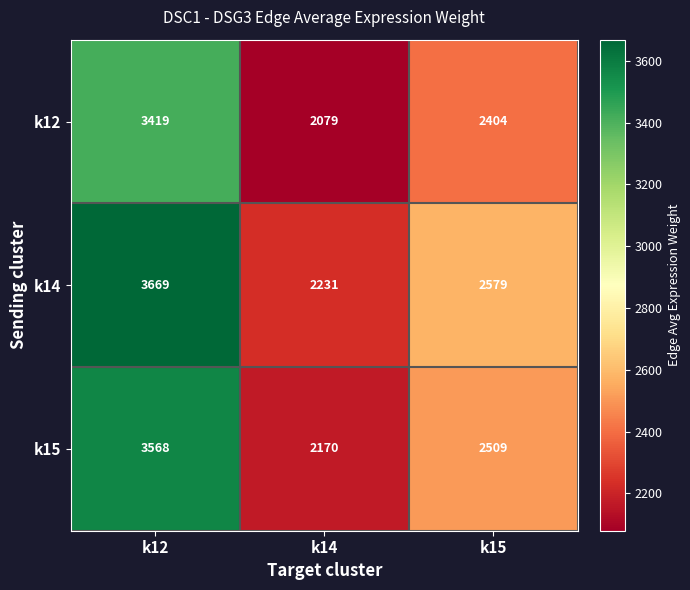

What is the average value of the k14 series?

2826